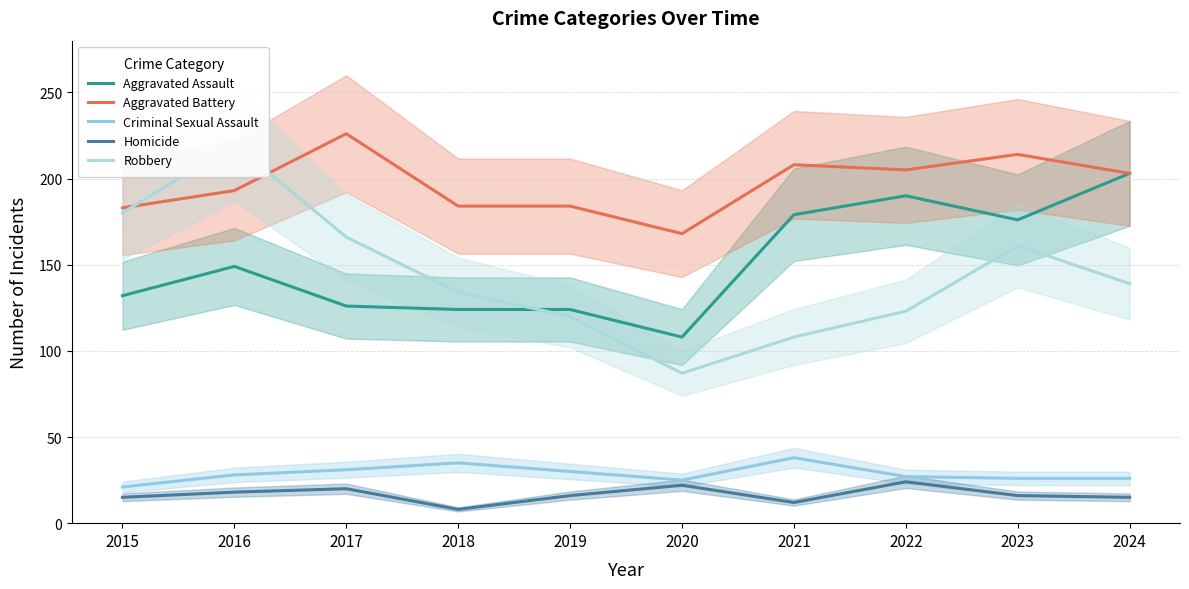

Reading left to right, extract all data points from this chart.

Aggravated Assault: 2015=132	2016=149	2017=126	2018=124	2019=124	2020=108	2021=179	2022=190	2023=176	2024=203
Aggravated Battery: 2015=183	2016=193	2017=226	2018=184	2019=184	2020=168	2021=208	2022=205	2023=214	2024=203
Criminal Sexual Assault: 2015=21	2016=28	2017=31	2018=35	2019=30	2020=25	2021=38	2022=27	2023=26	2024=26
Homicide: 2015=15	2016=18	2017=20	2018=8	2019=16	2020=22	2021=12	2022=24	2023=16	2024=15
Robbery: 2015=180	2016=220	2017=166	2018=134	2019=120	2020=87	2021=108	2022=123	2023=161	2024=139